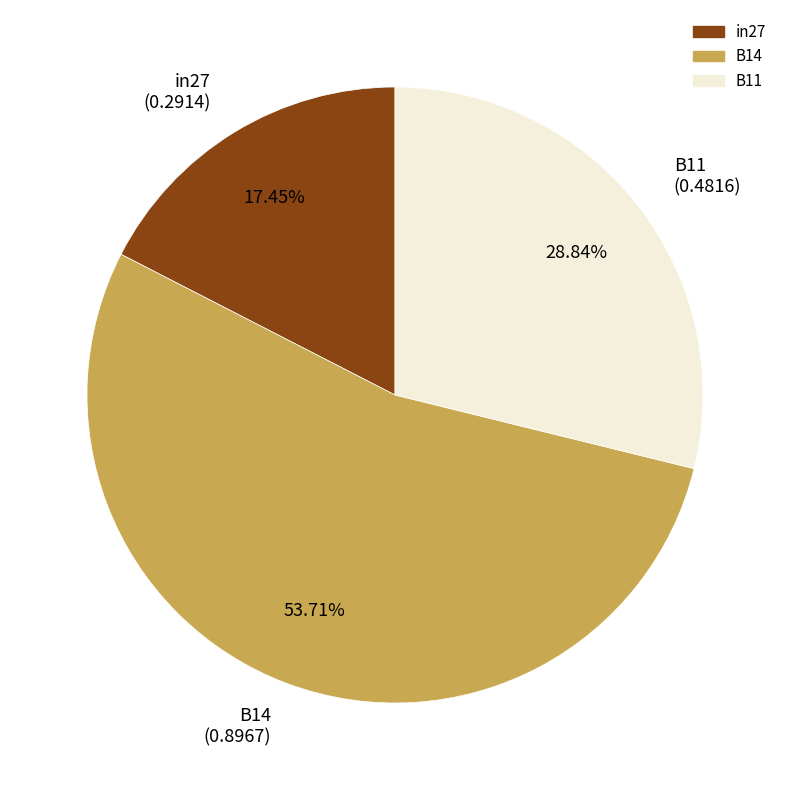

Is there a majority slice in this chart?

Yes